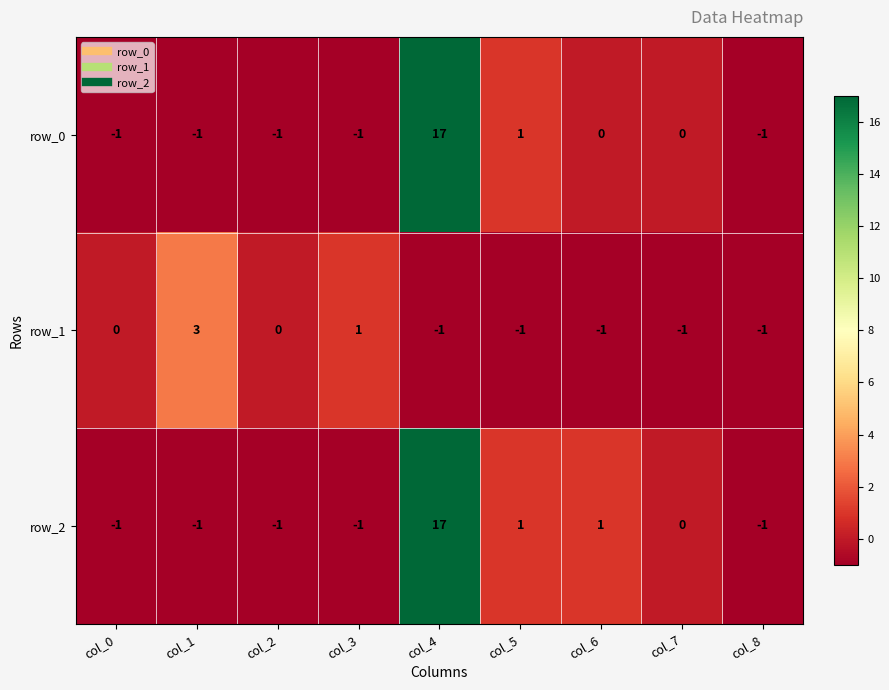

Reading right to left, what are all the values shown in this chart?

row_0: col_8=-1	col_7=0	col_6=0	col_5=1	col_4=17	col_3=-1	col_2=-1	col_1=-1	col_0=-1
row_1: col_8=-1	col_7=-1	col_6=-1	col_5=-1	col_4=-1	col_3=1	col_2=0	col_1=3	col_0=0
row_2: col_8=-1	col_7=0	col_6=1	col_5=1	col_4=17	col_3=-1	col_2=-1	col_1=-1	col_0=-1